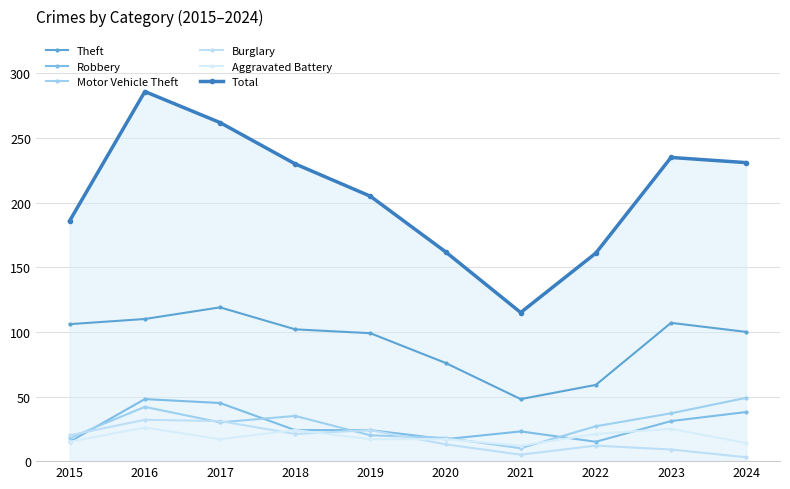

Reading left to right, transcribe all the data shown in this chart.

Theft: 2015=106	2016=110	2017=119	2018=102	2019=99	2020=76	2021=48	2022=59	2023=107	2024=100
Robbery: 2015=15	2016=48	2017=45	2018=24	2019=24	2020=17	2021=23	2022=15	2023=31	2024=38
Motor Vehicle Theft: 2015=18	2016=42	2017=30	2018=35	2019=20	2020=18	2021=10	2022=27	2023=37	2024=49
Burglary: 2015=20	2016=32	2017=31	2018=21	2019=24	2020=13	2021=5	2022=12	2023=9	2024=3
Aggravated Battery: 2015=15	2016=26	2017=17	2018=24	2019=17	2020=17	2021=12	2022=21	2023=25	2024=14
Total: 2015=186	2016=286	2017=262	2018=230	2019=205	2020=162	2021=115	2022=161	2023=235	2024=231